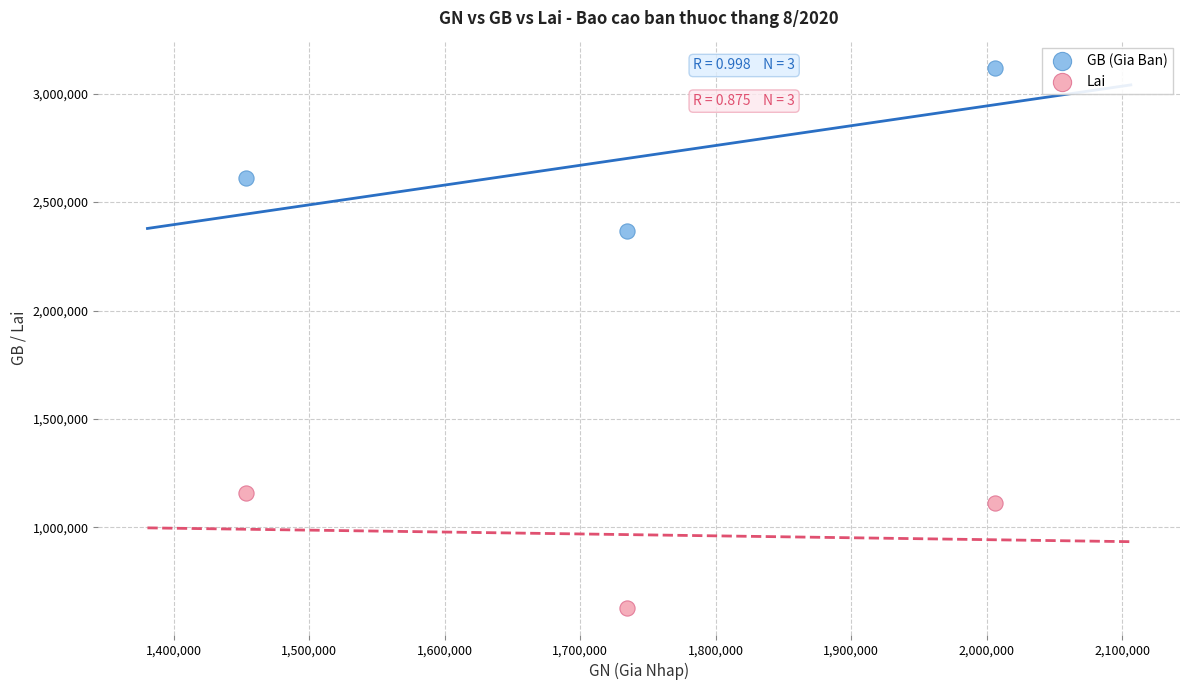

Which series contains the lowest Y value?

Lai